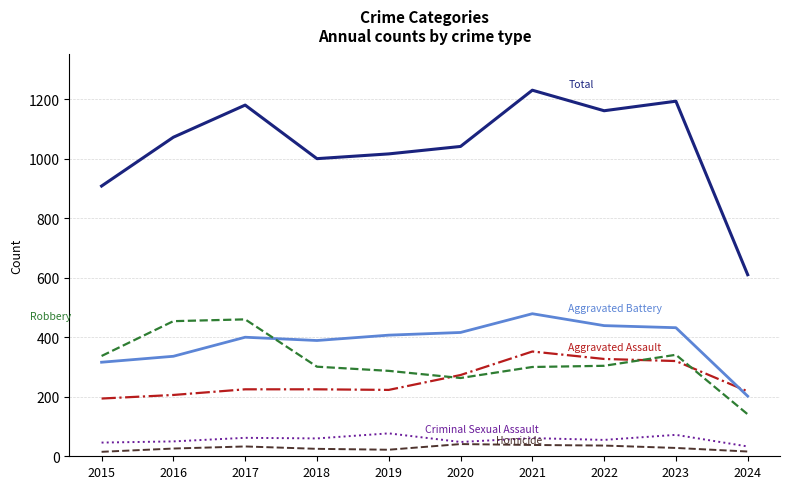

What is the spread (max minus min) of values at 2020?

1000